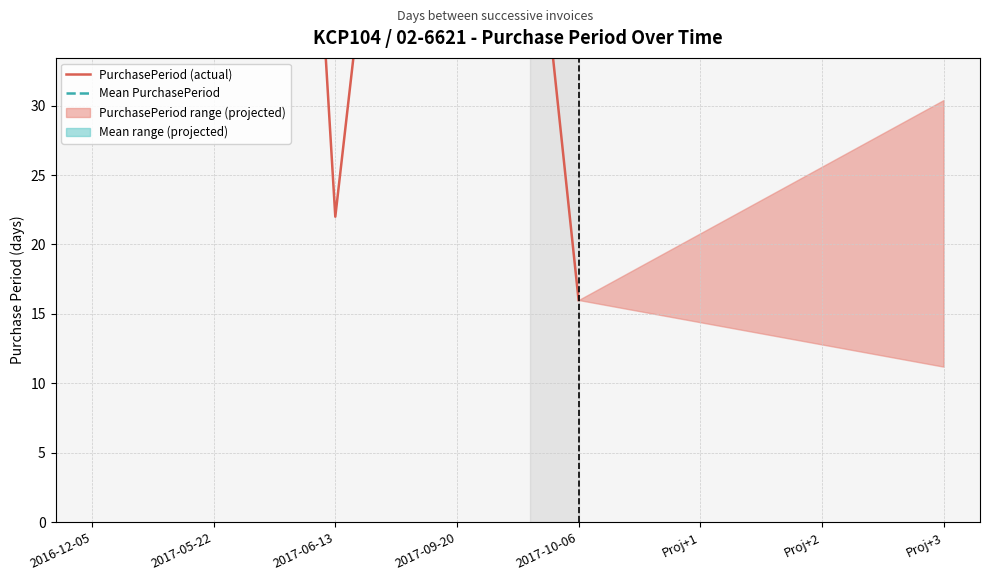

True or false: PurchasePeriod (actual) has more than 0 interior local peaks.

True